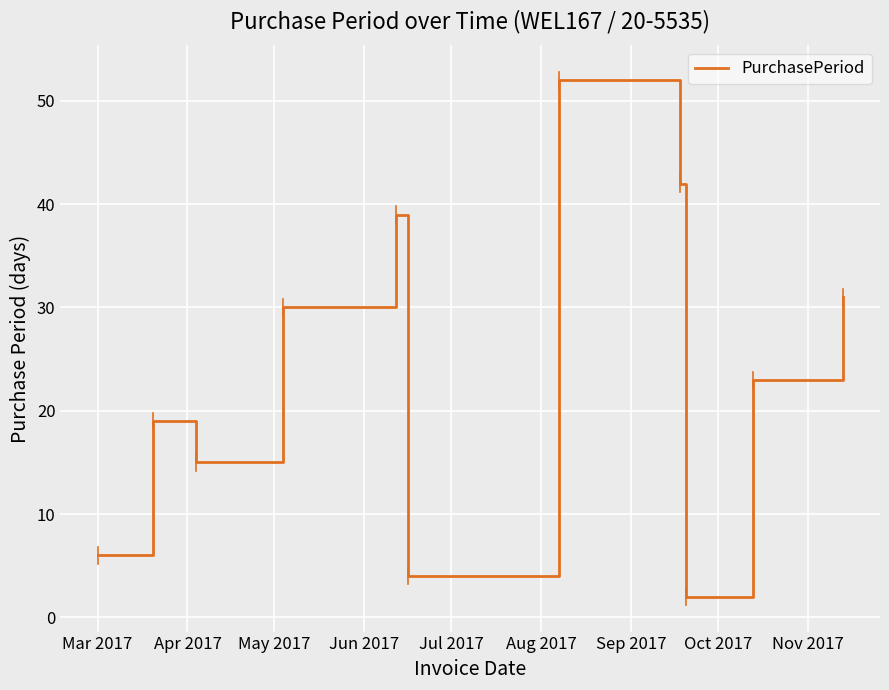

What is the maximum value shown in the chart?

52